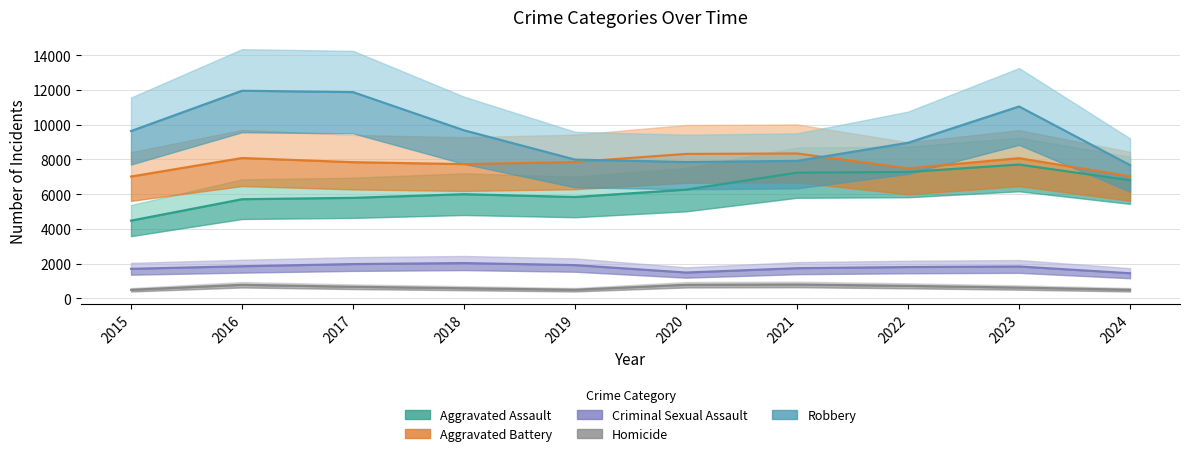

True or false: Aggravated Battery has a value of 10636 at 2016.

False